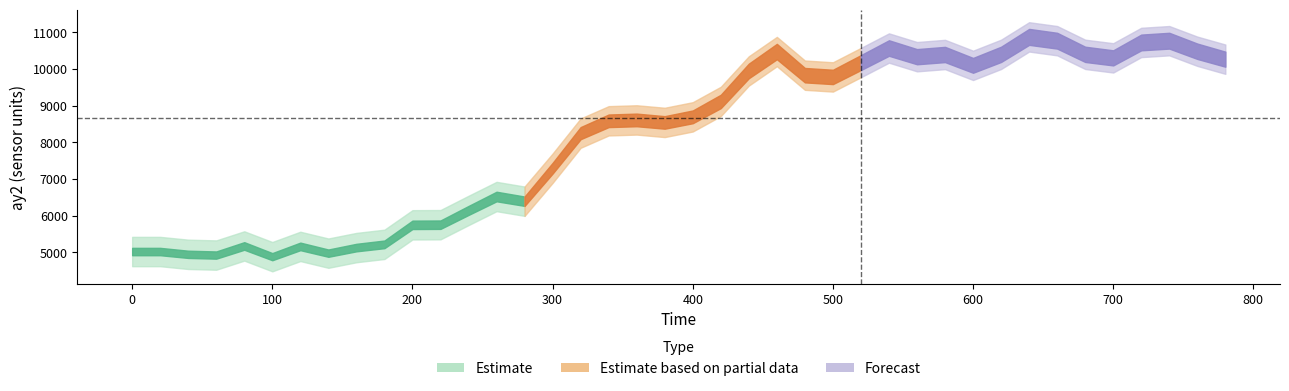

What is the difference between the highest and lowest values at 160?

800